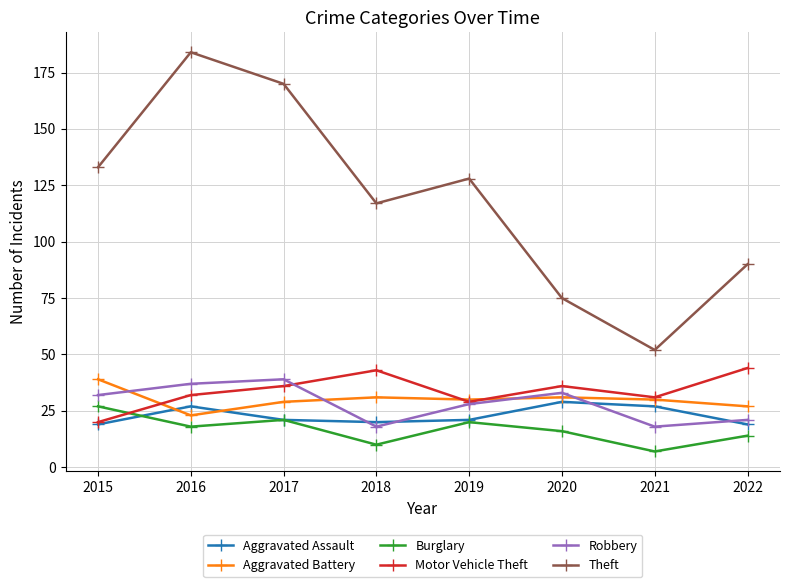

What is the difference between the maximum and minimum values in the Aggravated Assault series?

10